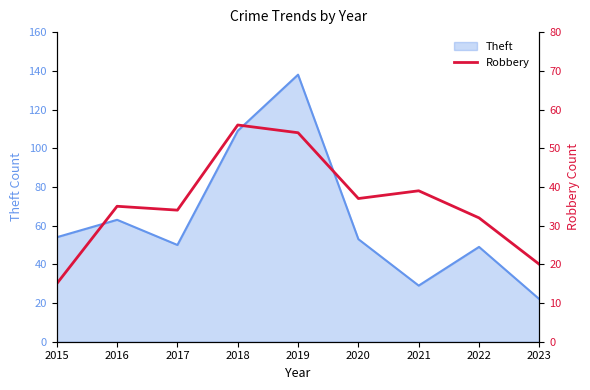

The chart shows a value of 32 at 2022. True or false?

True